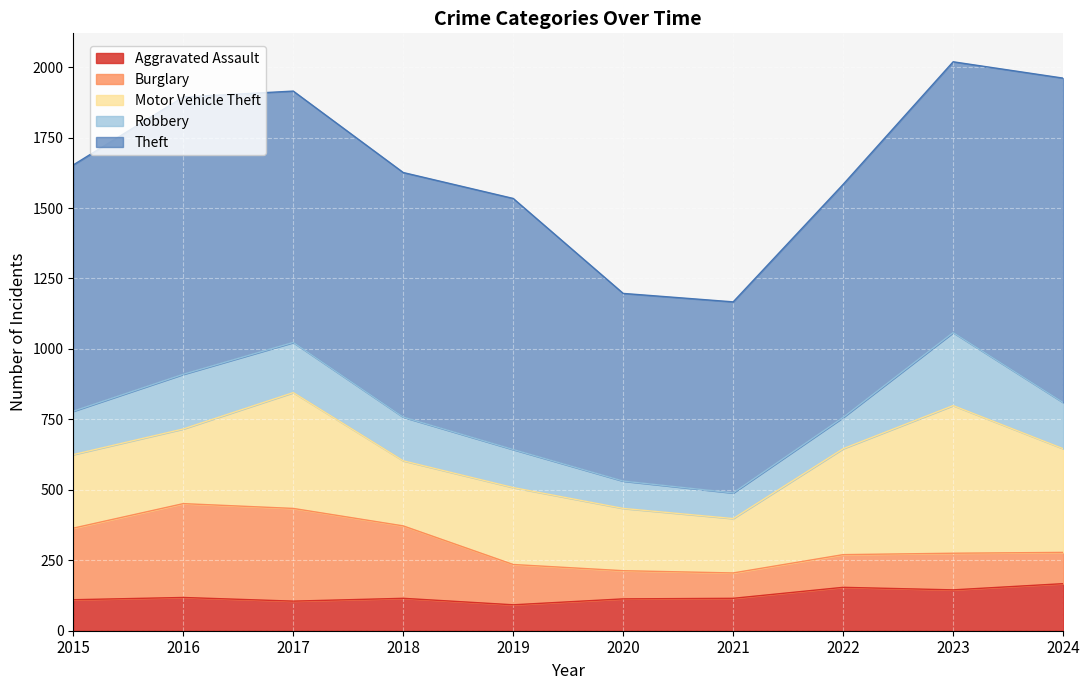

At which label does Motor Vehicle Theft first exceed 273?

2017